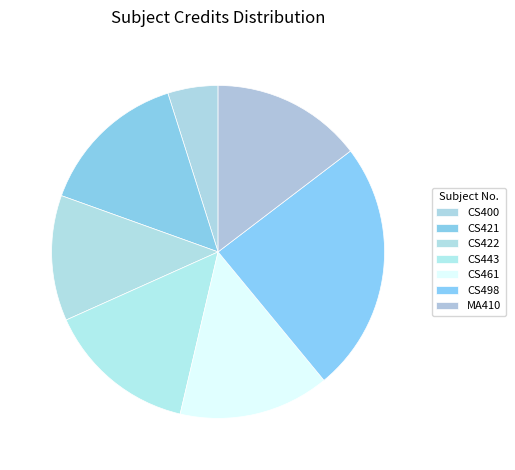

How many segments does this pie chart have?

7